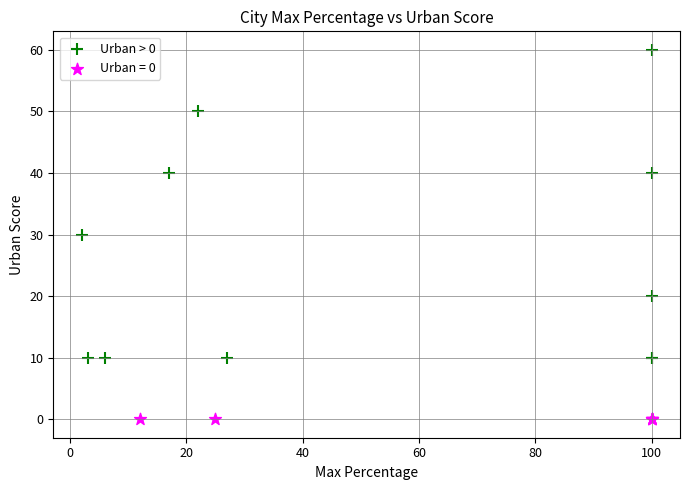

Which series reaches the minimum Y coordinate?

Urban = 0